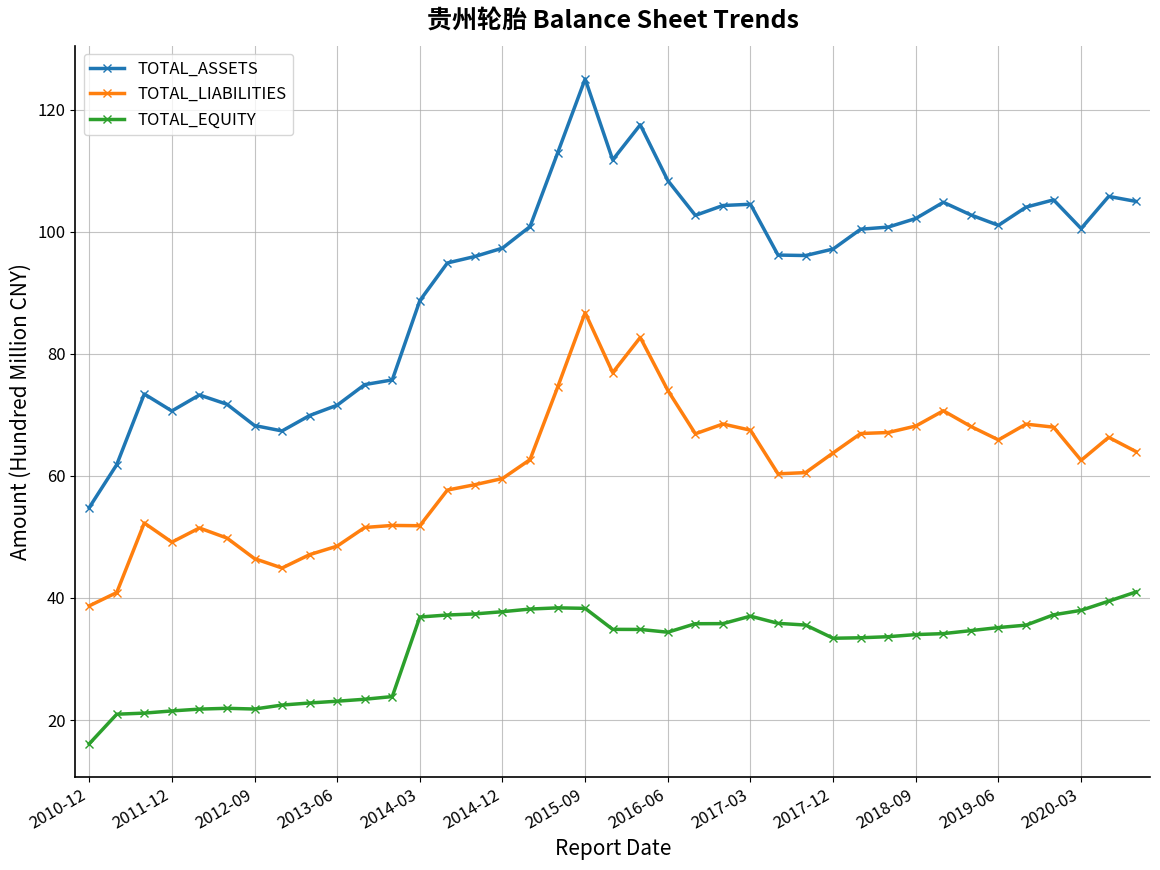

What is the minimum value for TOTAL_EQUITY?

16.1